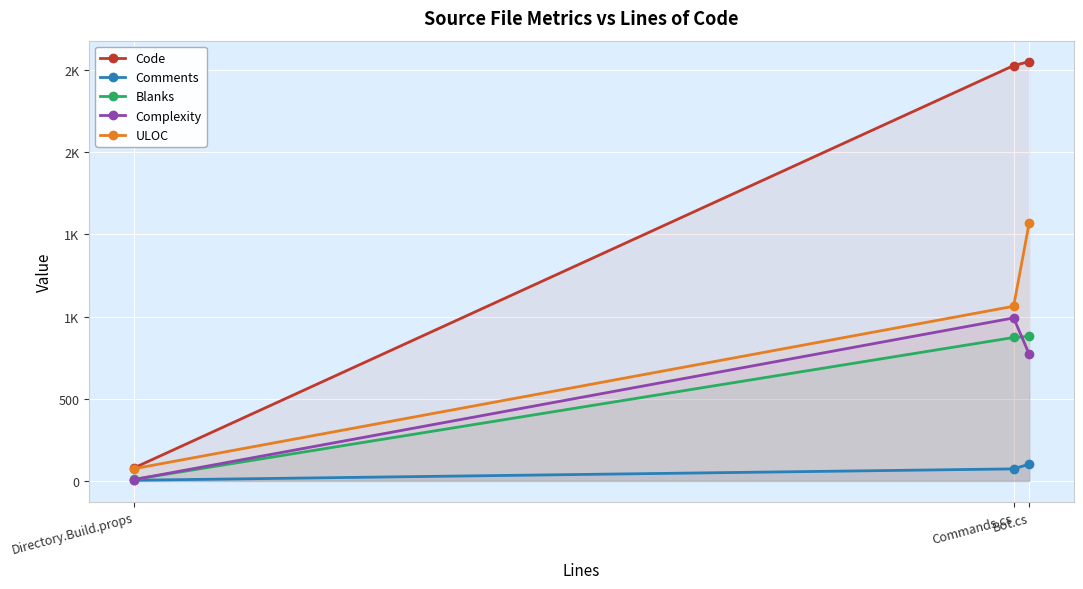

The Complexity series shows 992 at Commands.cs. True or false?

True